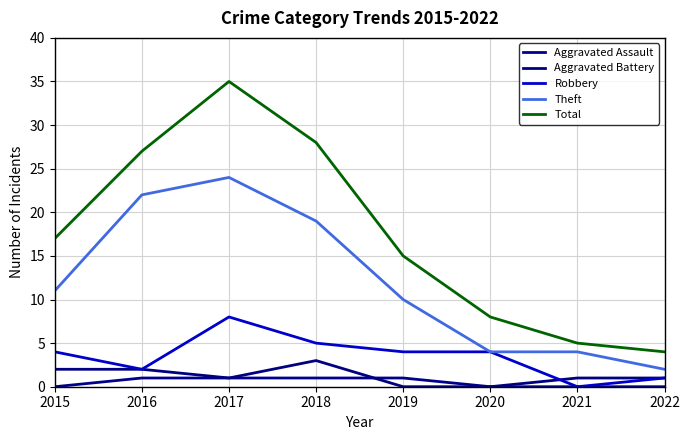

In Aggravated Battery, how many points are higher than both neighbors (excluding endpoints)?

1